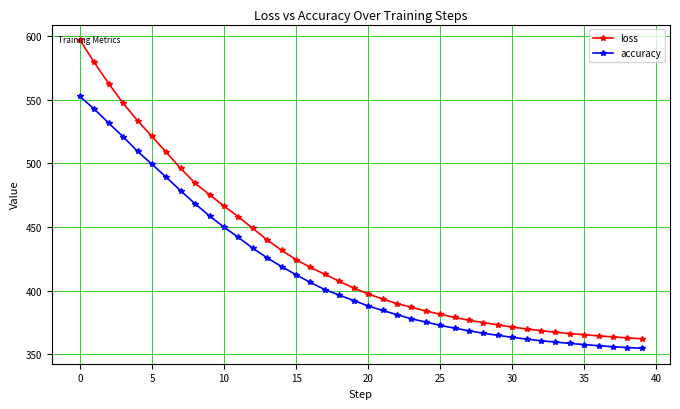

What is the average value of the accuracy series?

414.0